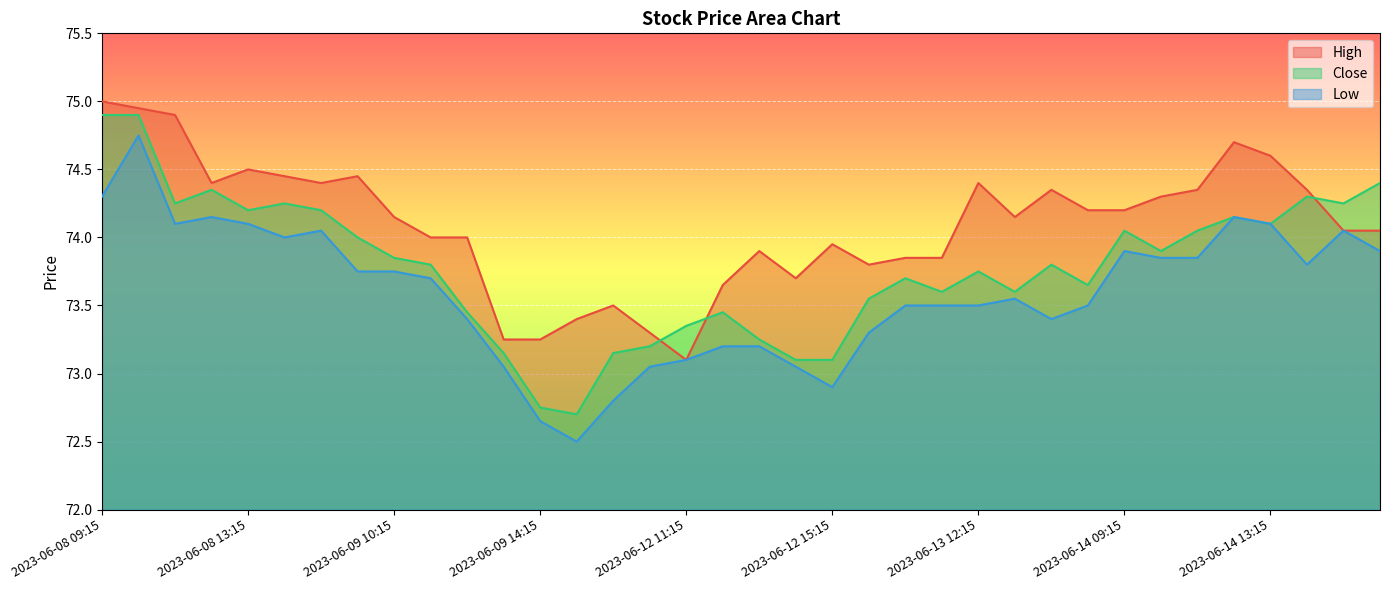

At which label does High first exceed 74?

2023-06-08 09:15